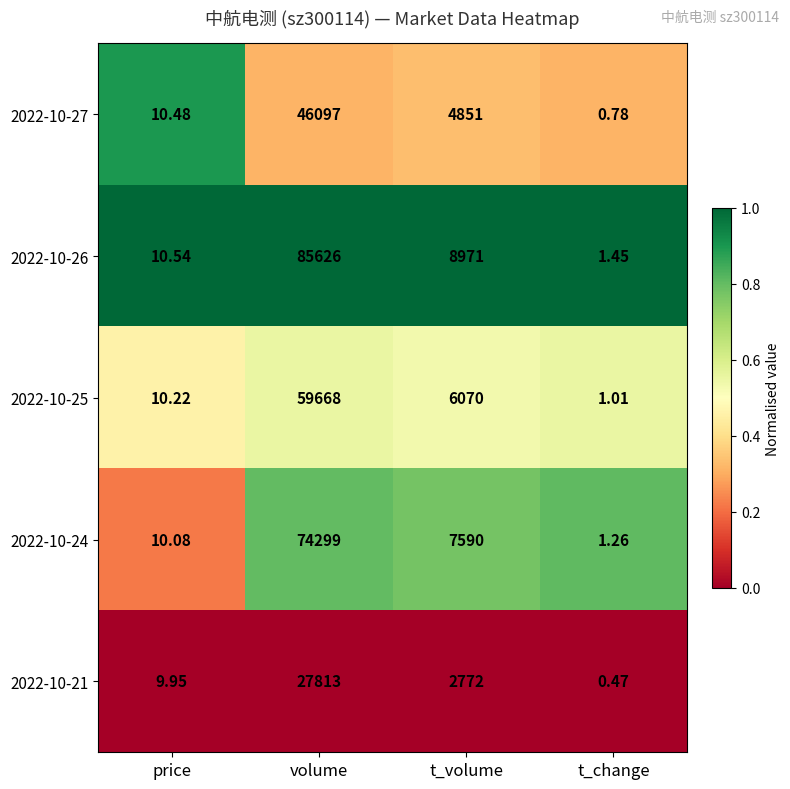

List the labels in order of 2022-10-26 value, largest first.

volume, t_volume, price, t_change